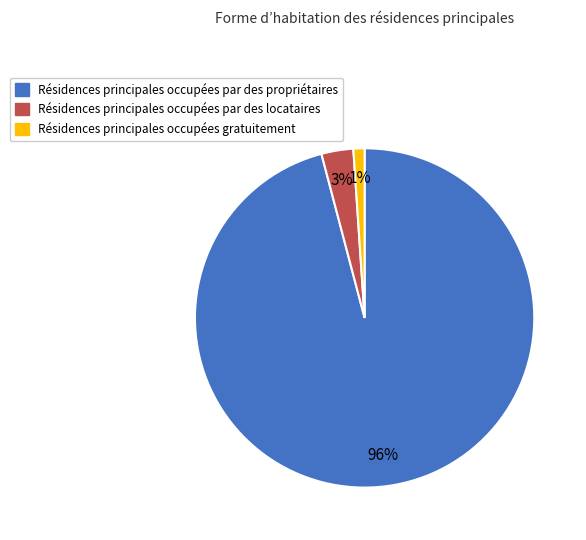

How many segments does this pie chart have?

3